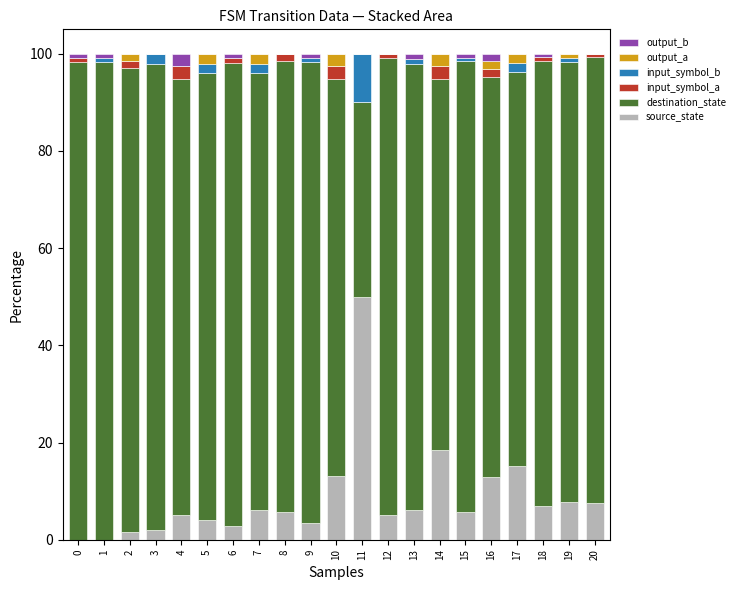

What is the total value across all series at 4?

100.0